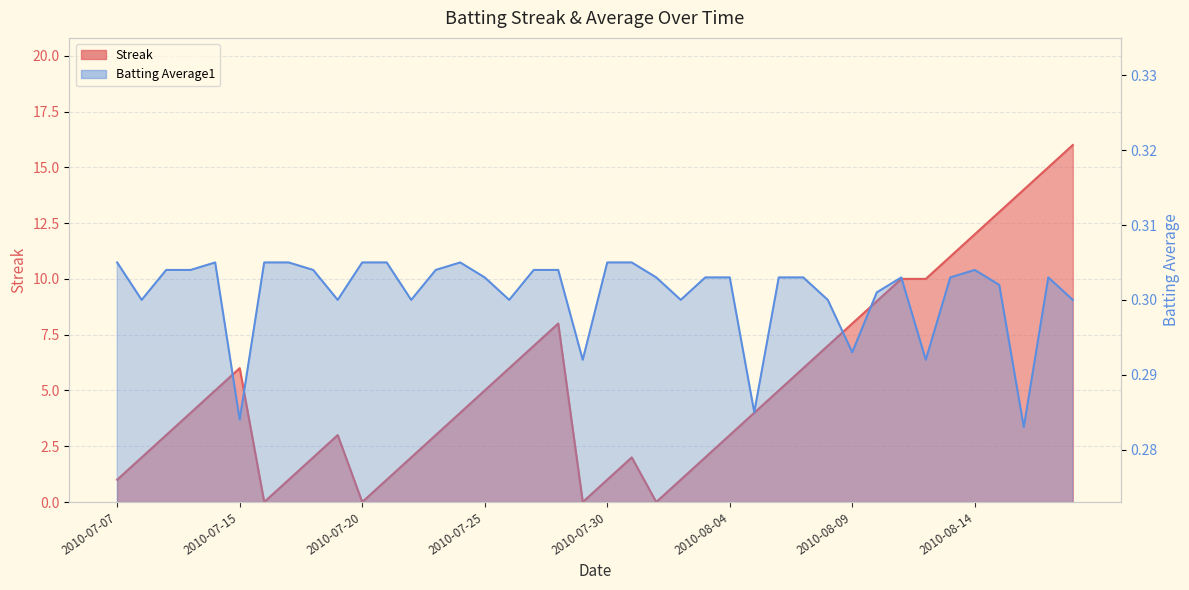

At which label is Batting Average1 closest to 0?

2010-08-16